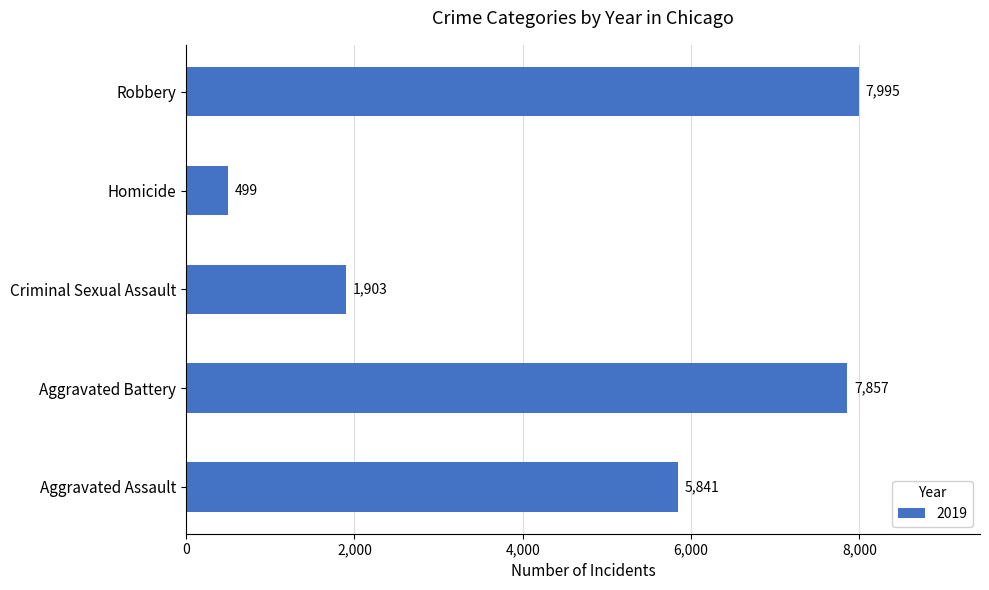

True or false: the data shows 2024 at Aggravated Battery.

False